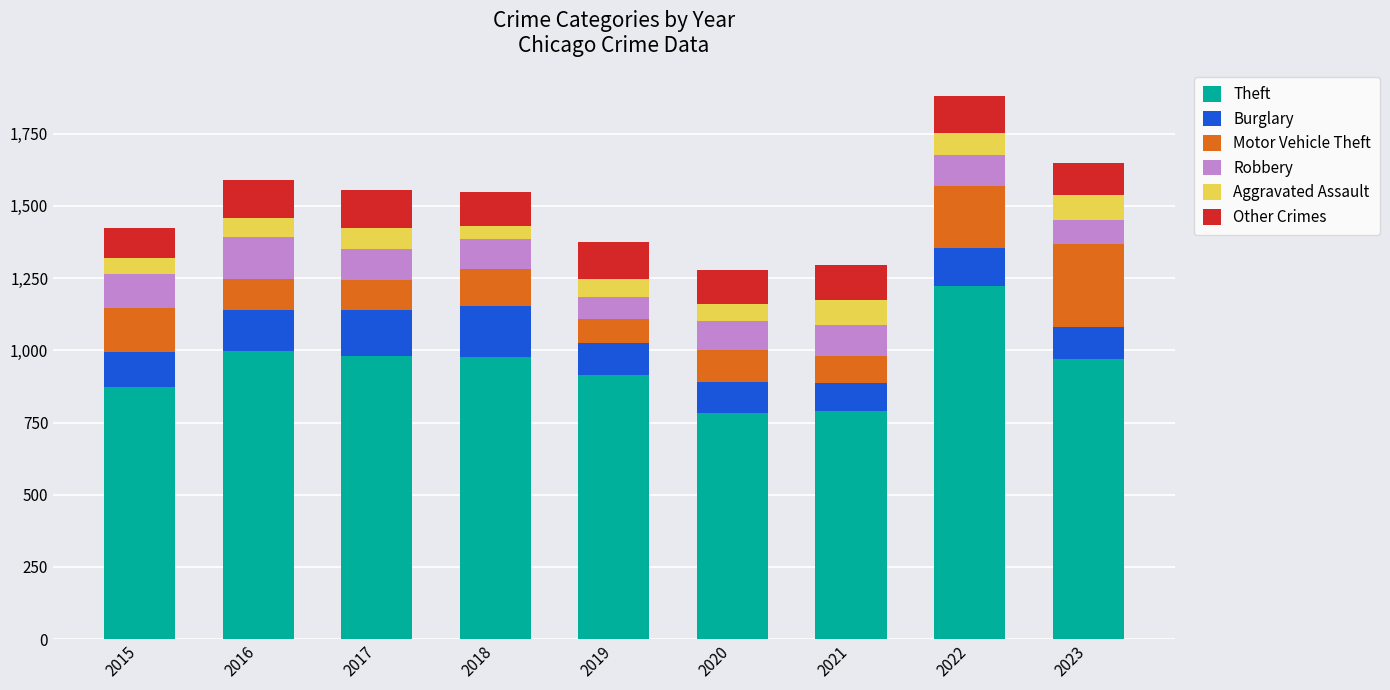

What are all the series names shown in the legend?

Theft, Burglary, Motor Vehicle Theft, Robbery, Aggravated Assault, Other Crimes